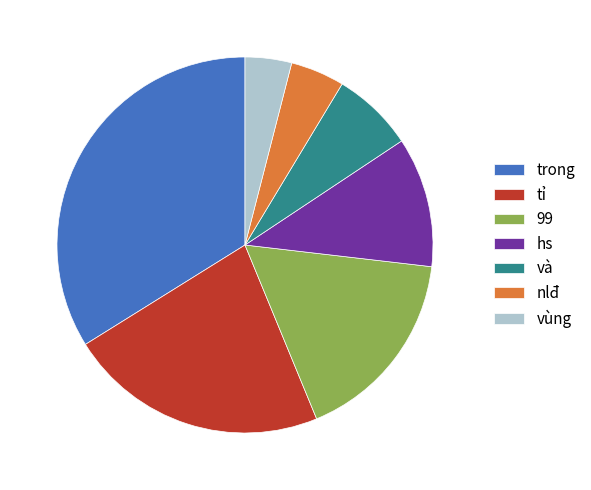

Which slice is the largest?

trong